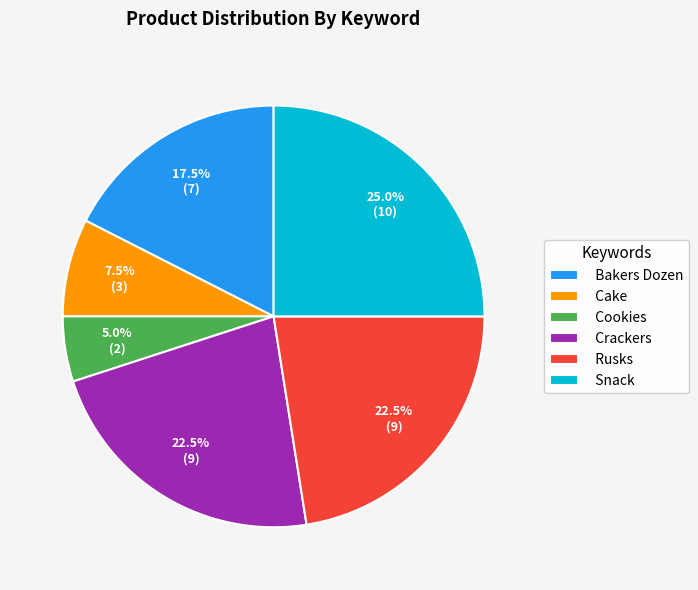

Between Crackers and Cookies, which is larger?

Crackers